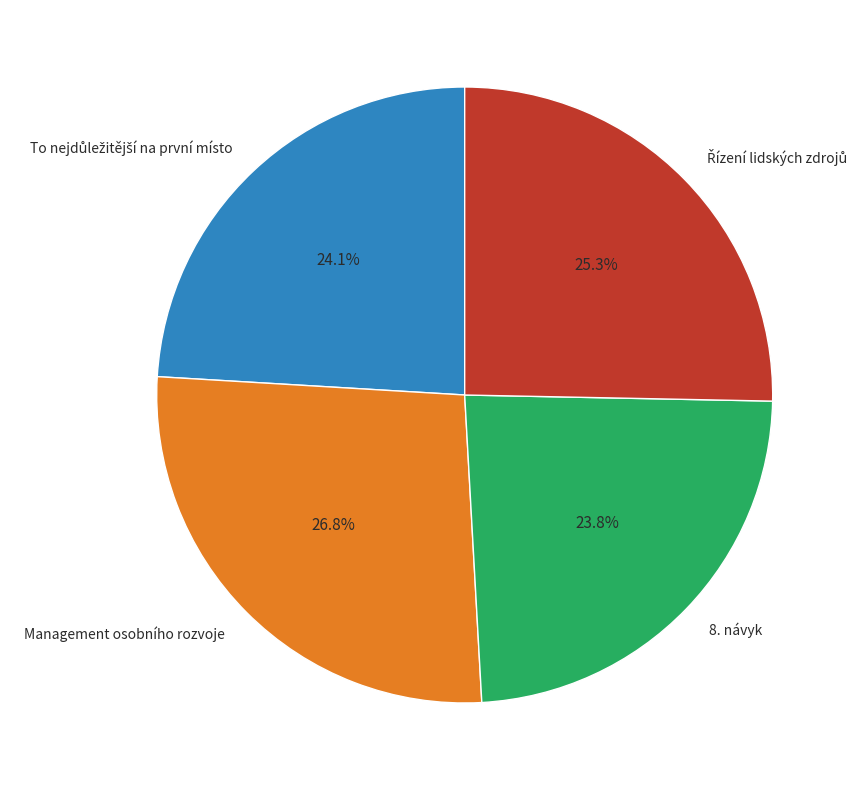

Is there any slice that represents more than half of the pie?

No